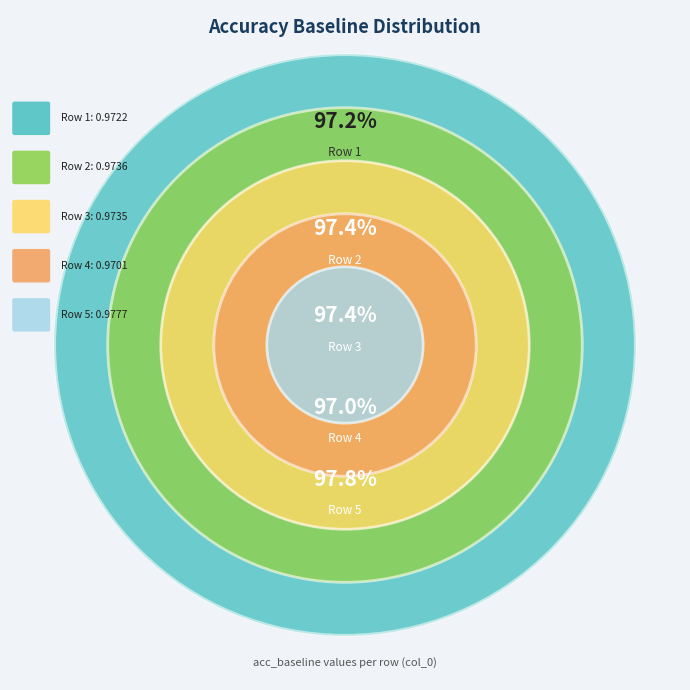

Does 2 account for over 50% of the chart?

No